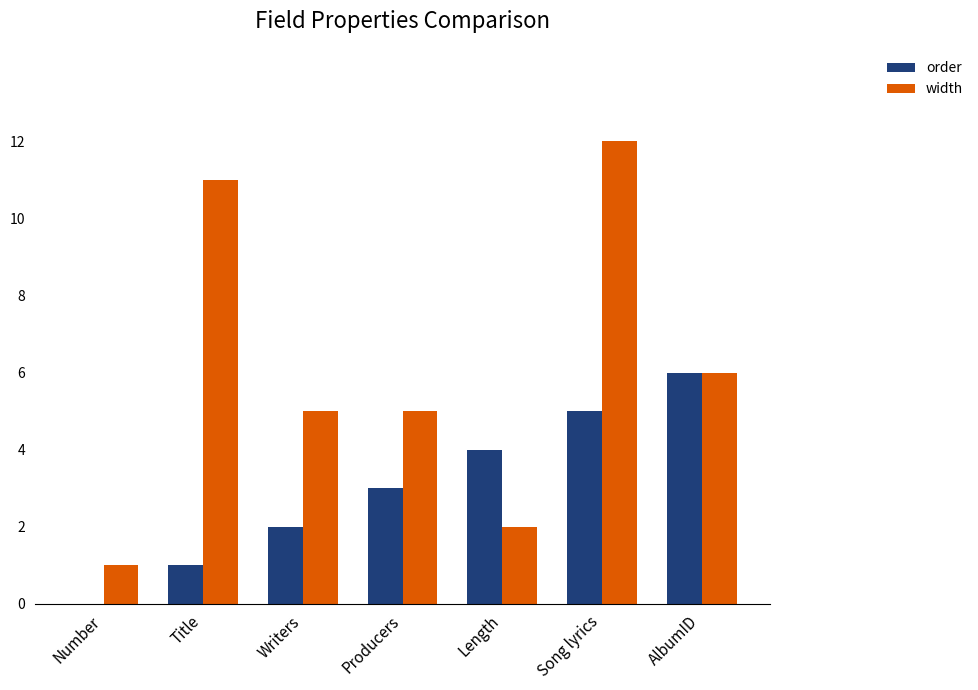

How many groups of bars are there?

7